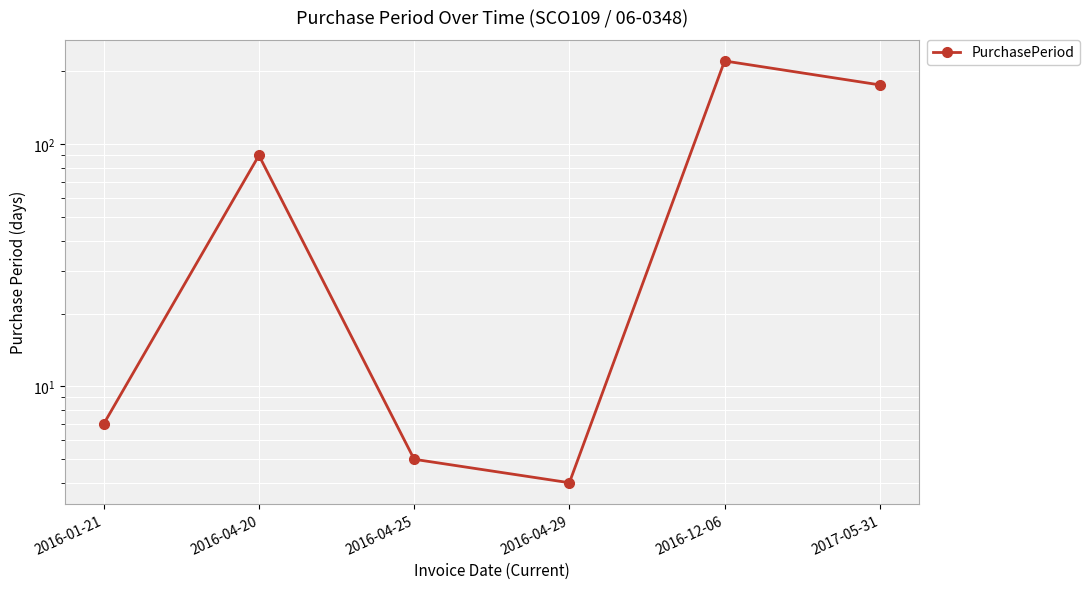

Is it true that the value at 2016-04-20 is 35?

False